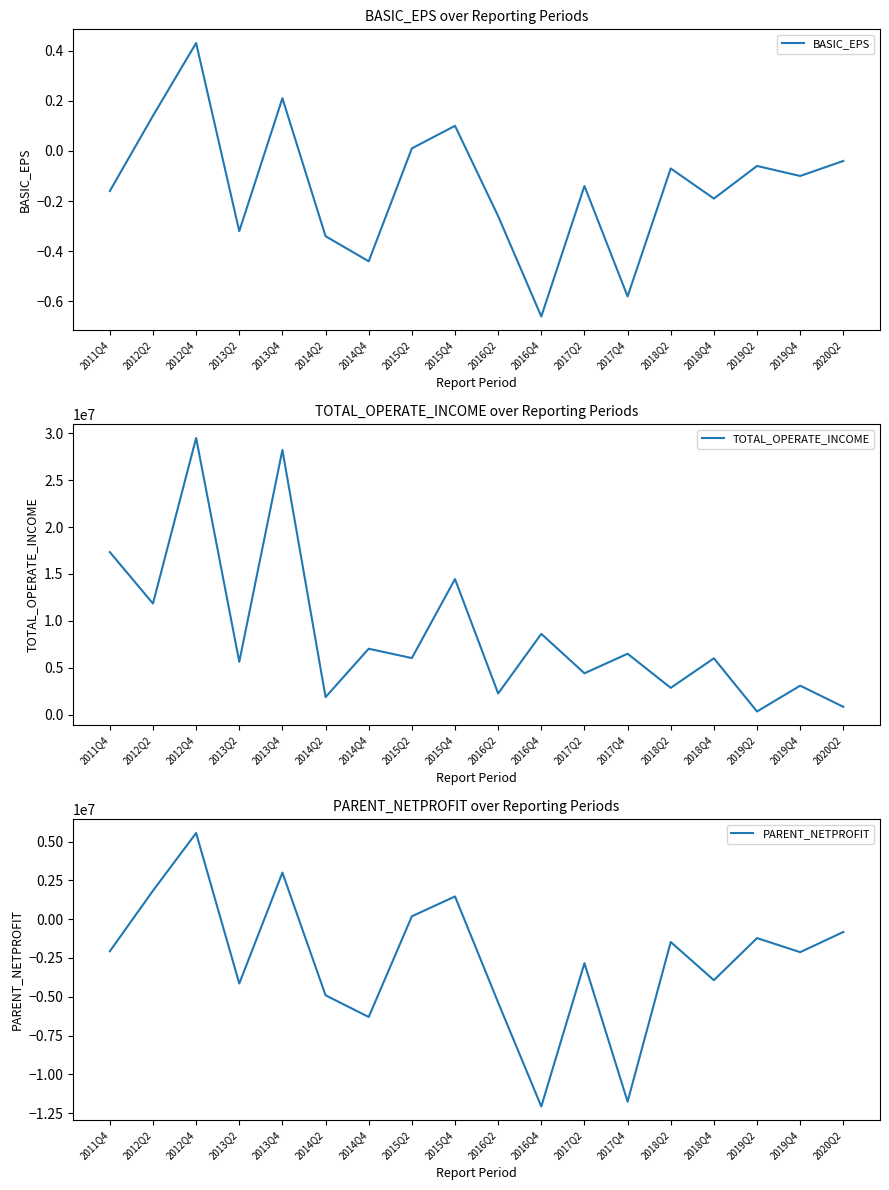

True or false: TOTAL_OPERATE_INCOME and BASIC_EPS intersect in this chart.

False